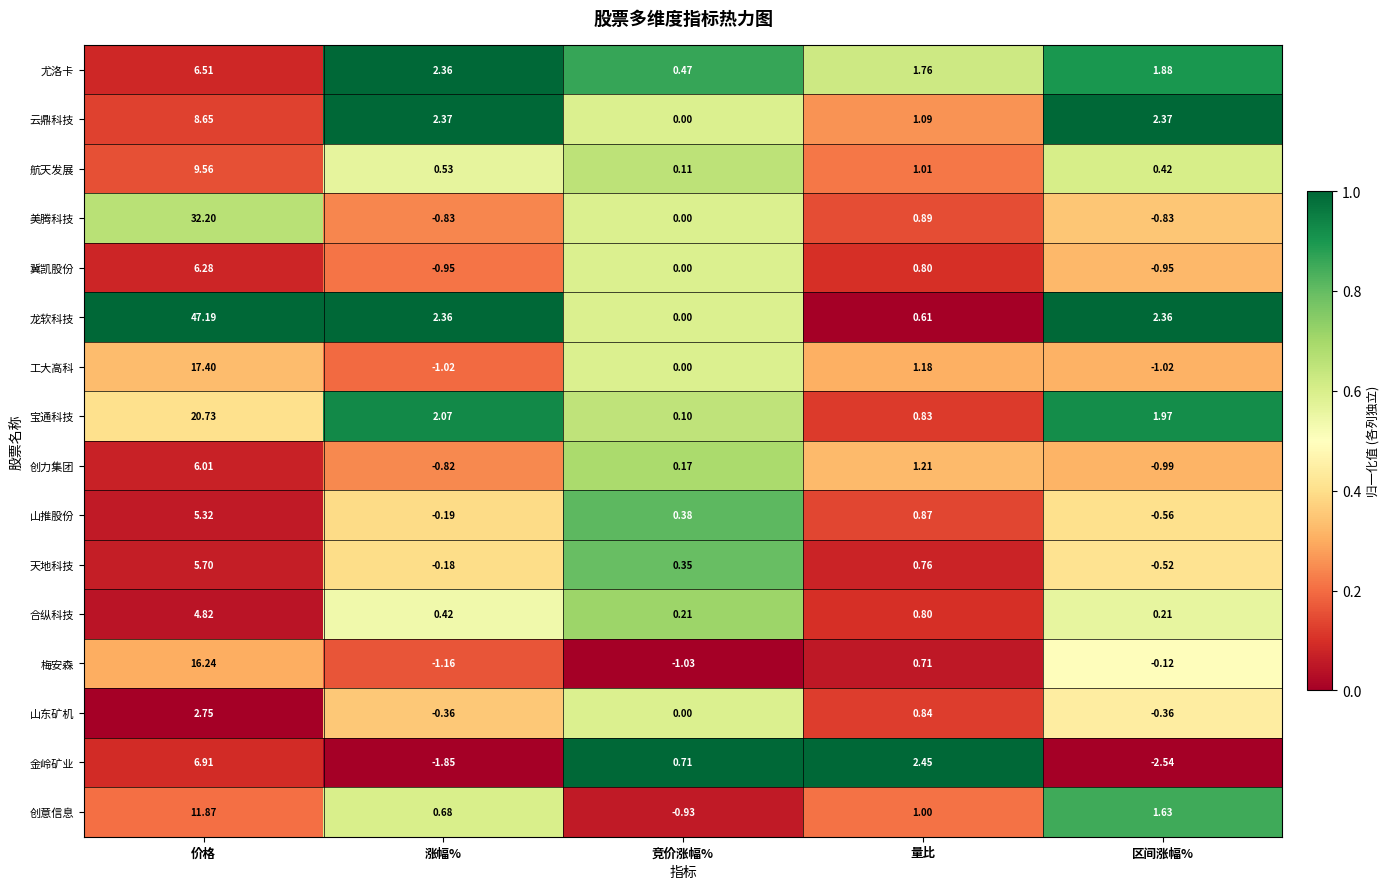

Where does the 宝通科技 series first go above 1?

价格